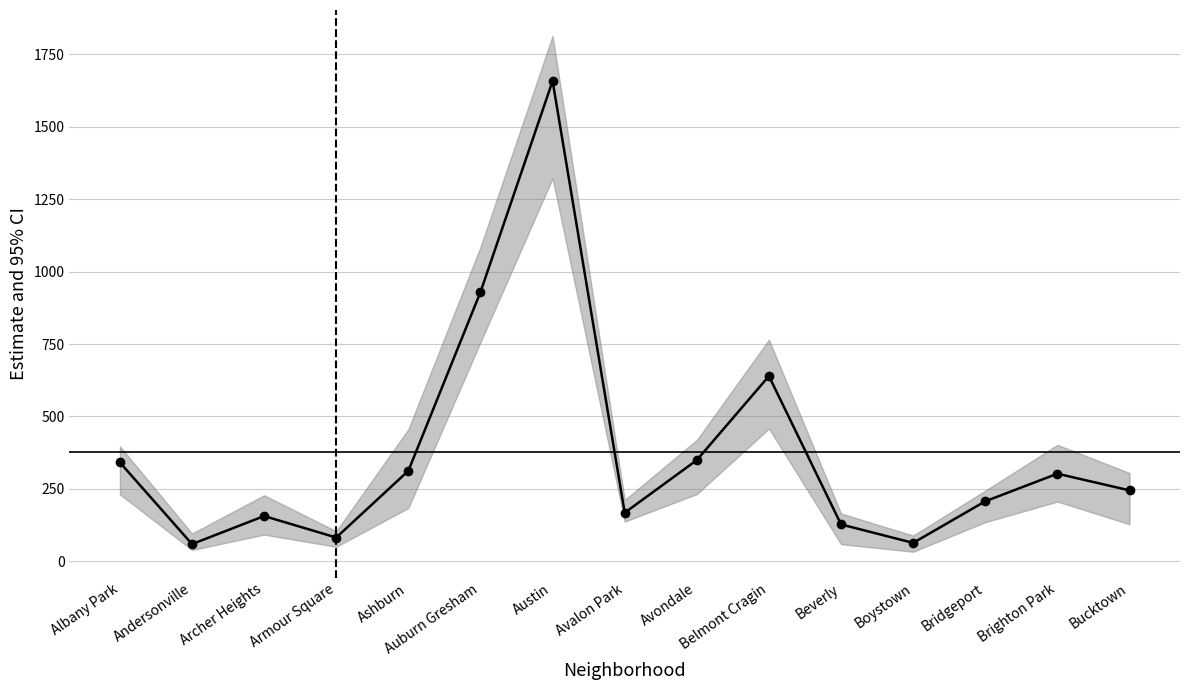

At which category does the data reach its first local peak?

Archer Heights